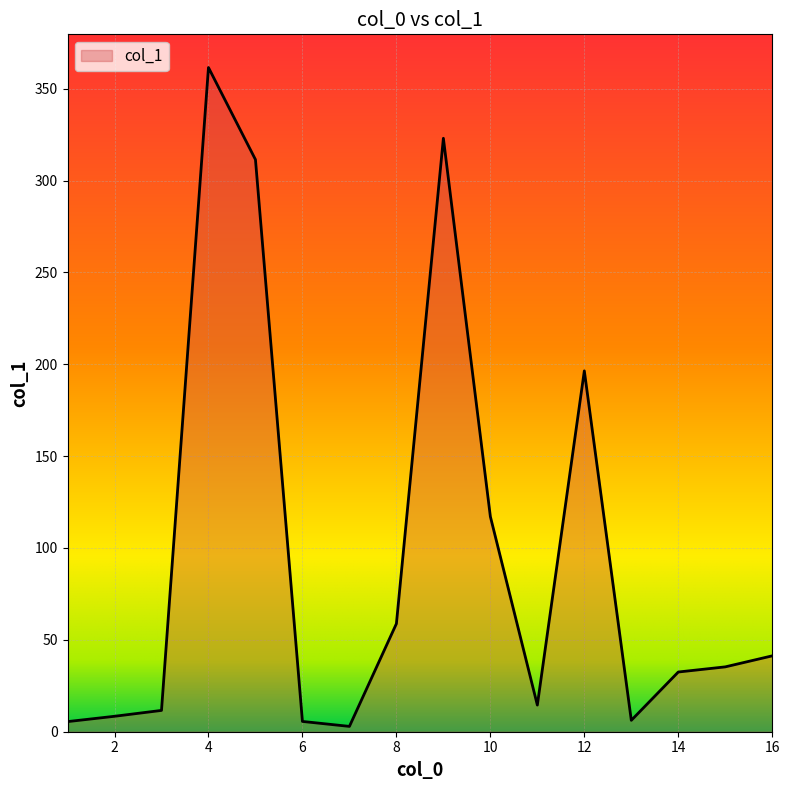

What is the greatest value displayed?

361.5